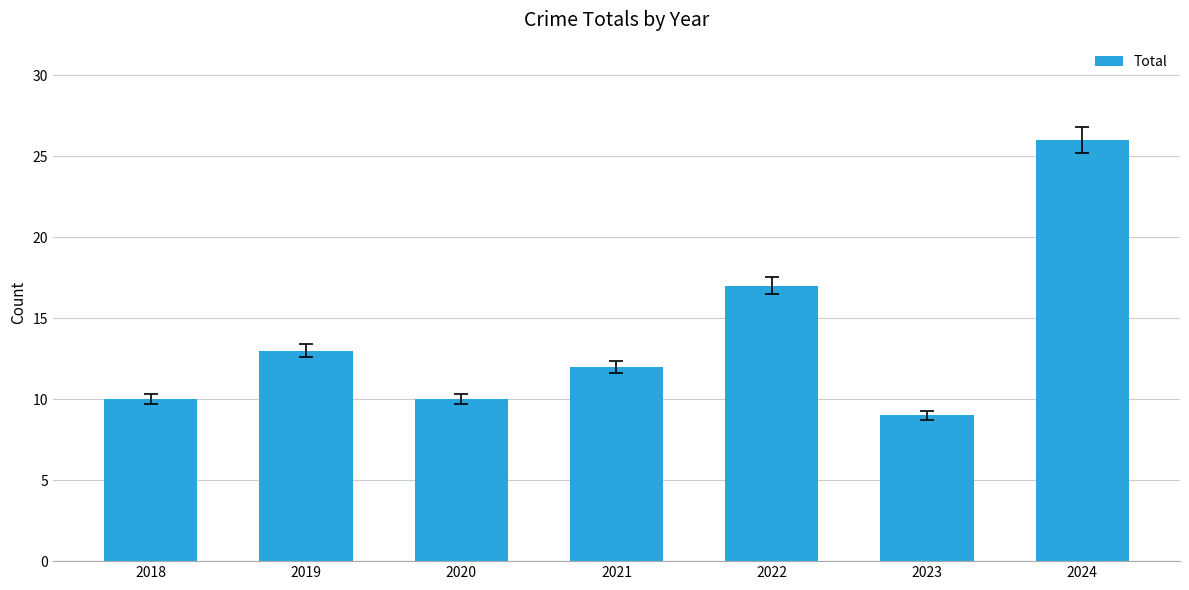

How many bars are there in total?

7